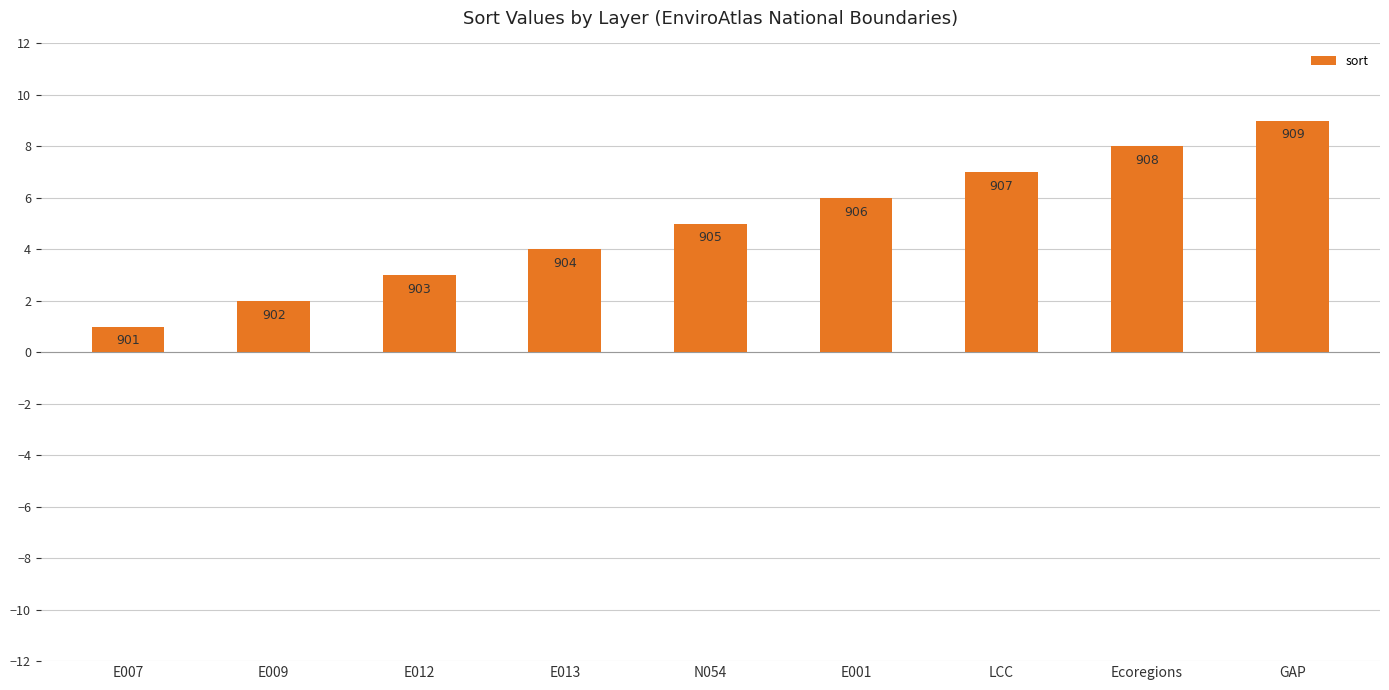

How many bars are there in total?

9